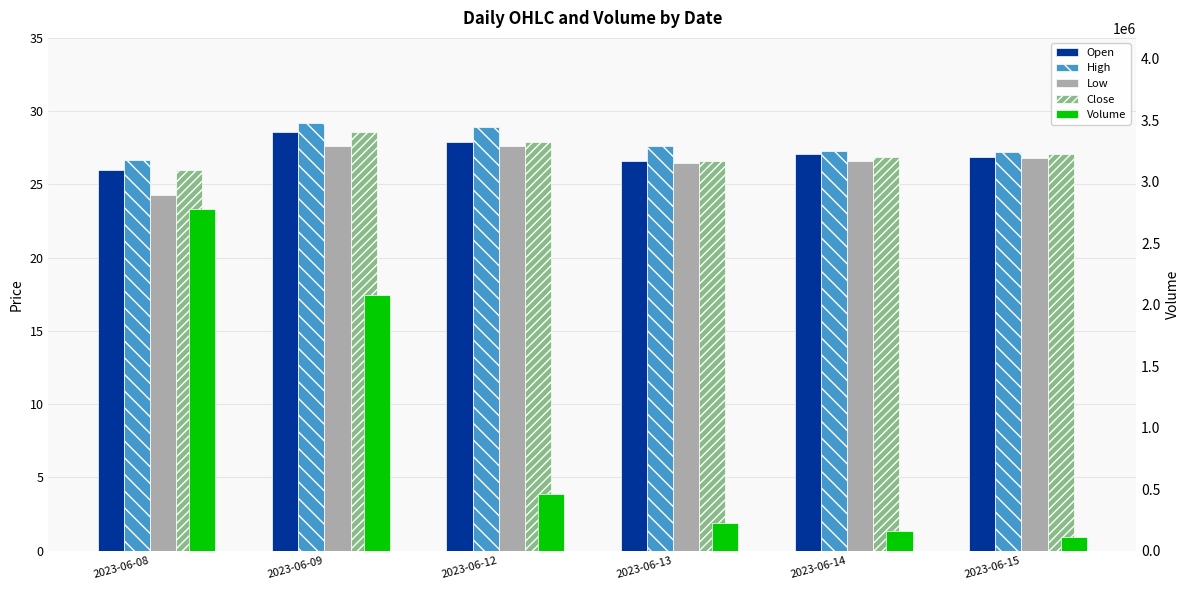

Reading left to right, extract all data points from this chart.

Open: 25.9	28.6	27.9	26.6	27.1	26.9
High: 26.6	29.2	28.9	27.6	27.2	27.2
Low: 24.2	27.6	27.6	26.4	26.6	26.8
Close: 25.9	28.6	27.9	26.6	26.9	27.1
Volume: 2780958.0	2079147.0	458721.0	225120.0	163329.0	108556.0